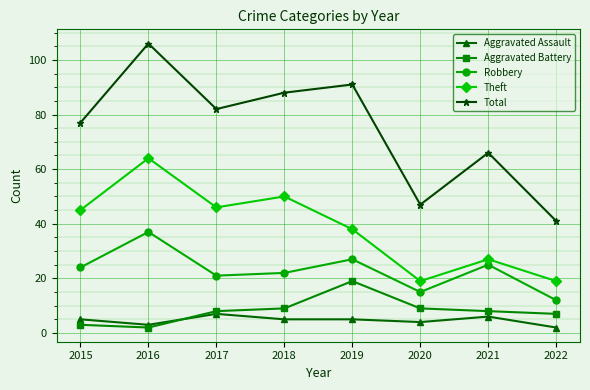

What is the value of the Total point at the 3rd from the left?

82